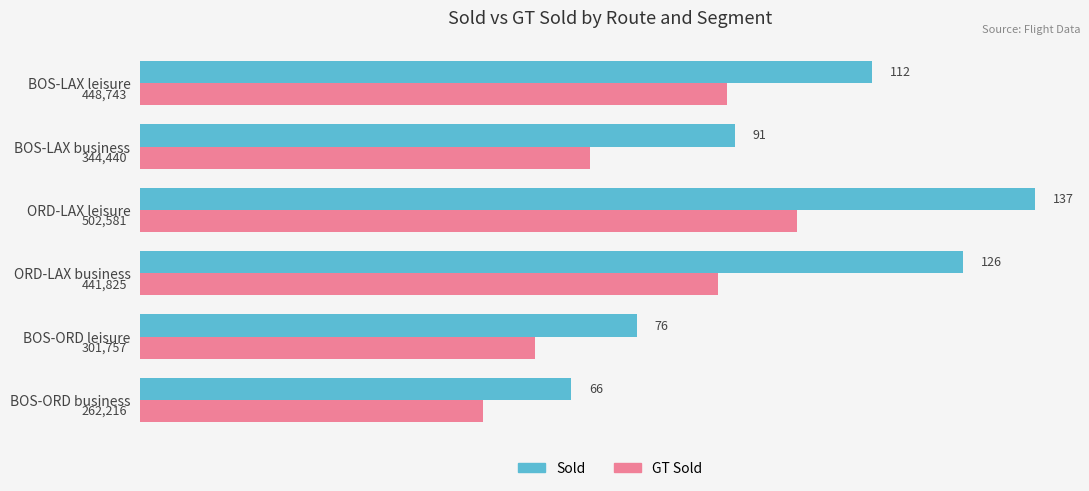

Which label corresponds to the smallest value in the chart?

BOS-ORD business